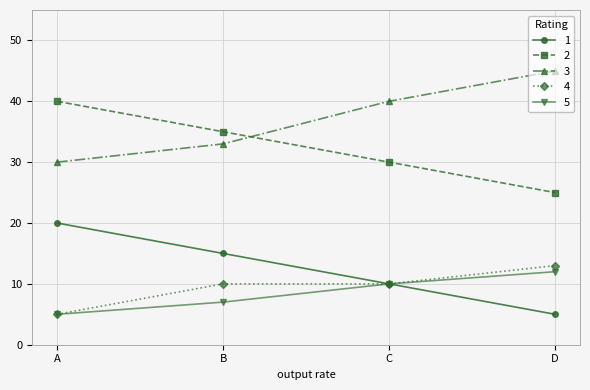

What is the difference between the maximum and minimum values in the 2 series?

15